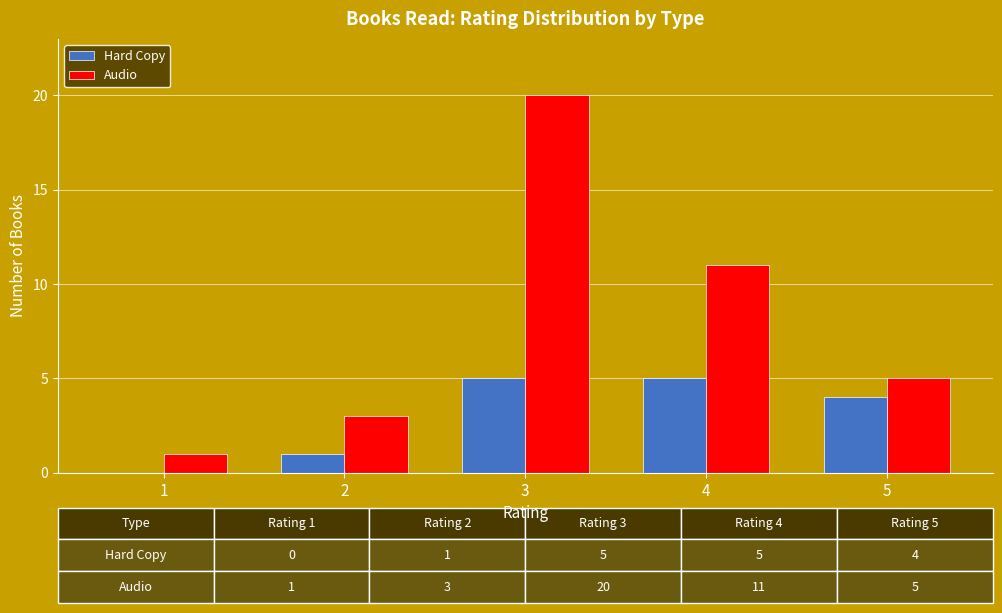

Which series has the largest total across all categories?

Audio